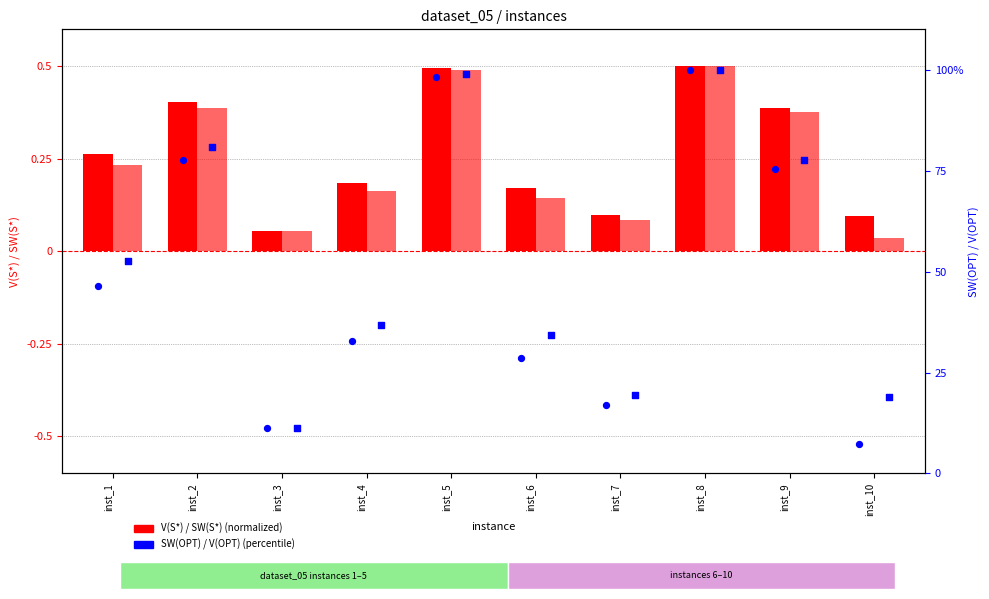

Which series contains the lowest Y value?

SW(S*)